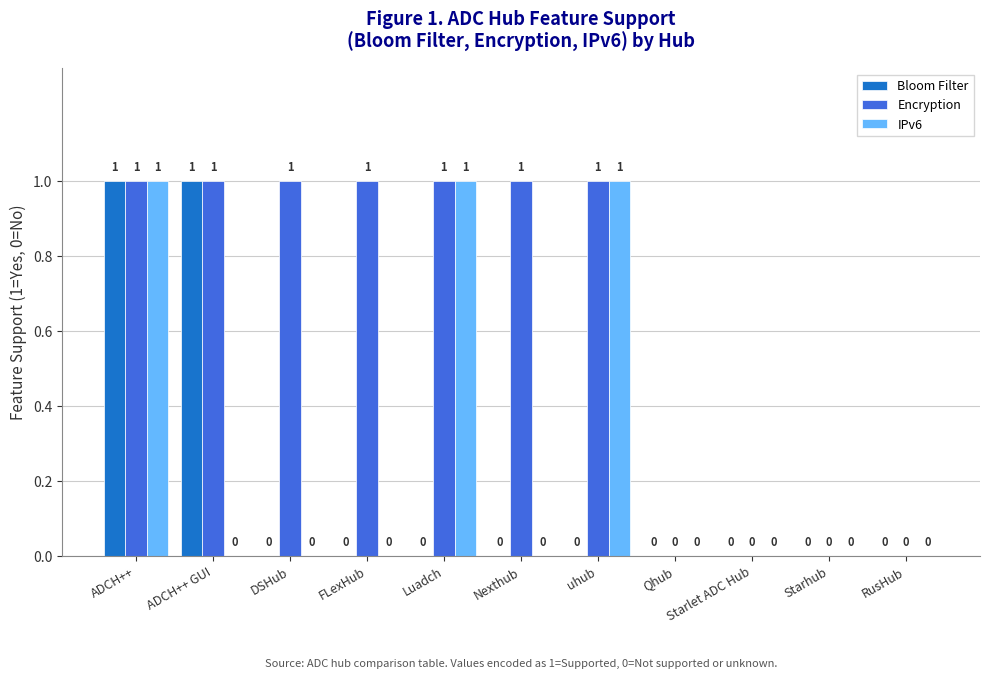

Between ADCH++ and uhub, which series saw the biggest shift?

Bloom Filter